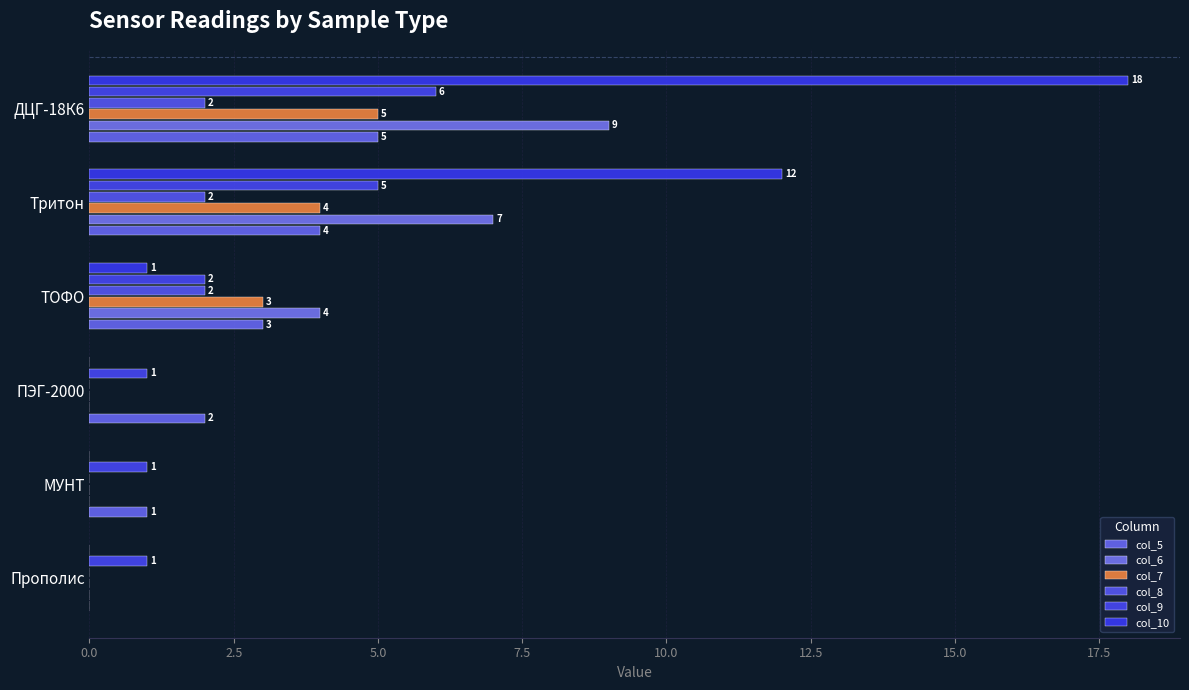

How many positive values does the col_10 series have?

3